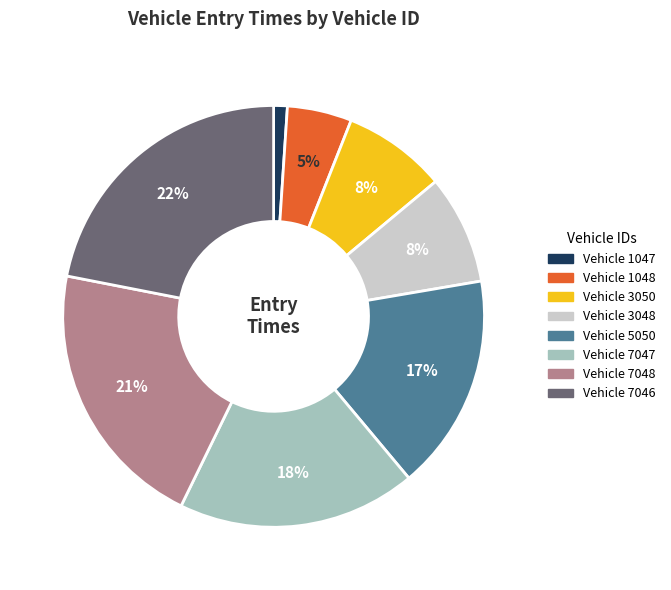

Does any single category account for the majority?

No